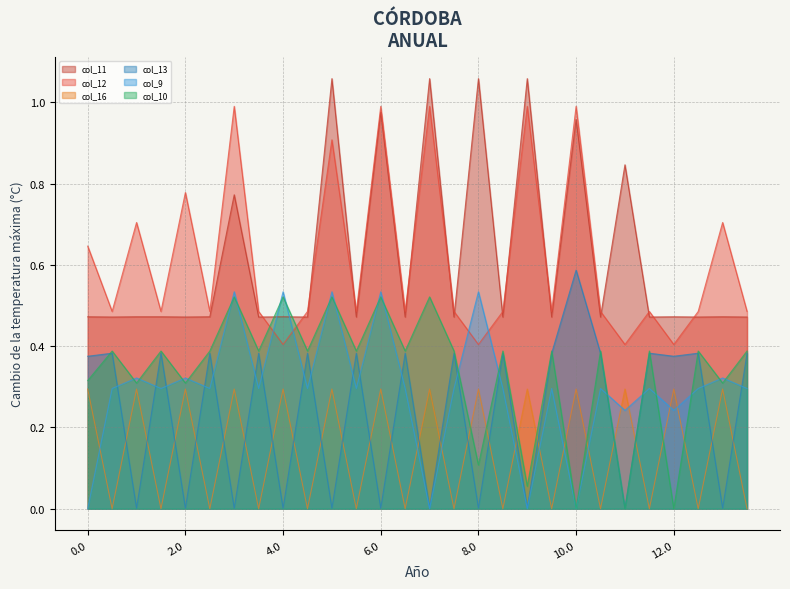

How many interior local valleys does the col_9 series have?

10